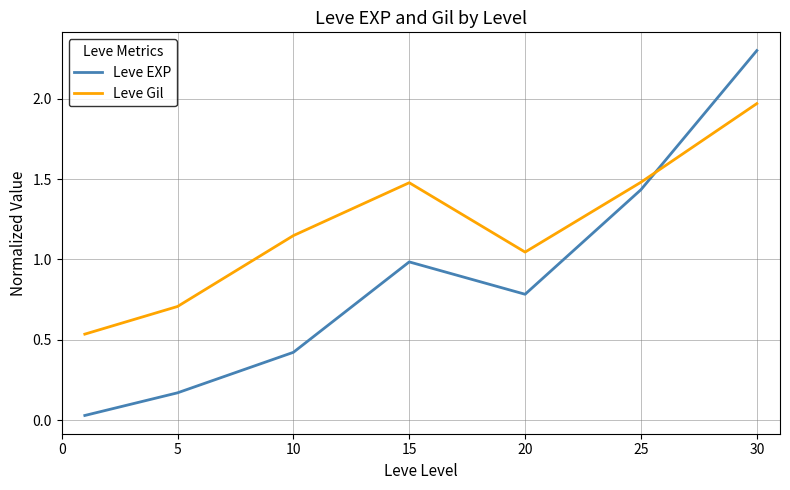

Which series ends up on top after the final intersection of Leve EXP and Leve Gil?

Leve EXP